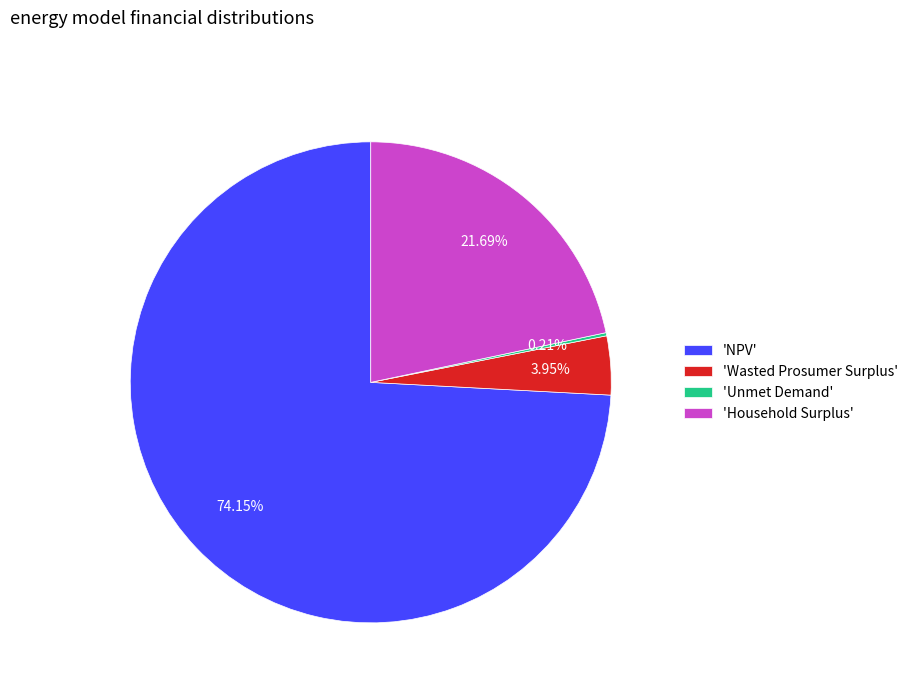

Does any single category account for the majority?

Yes